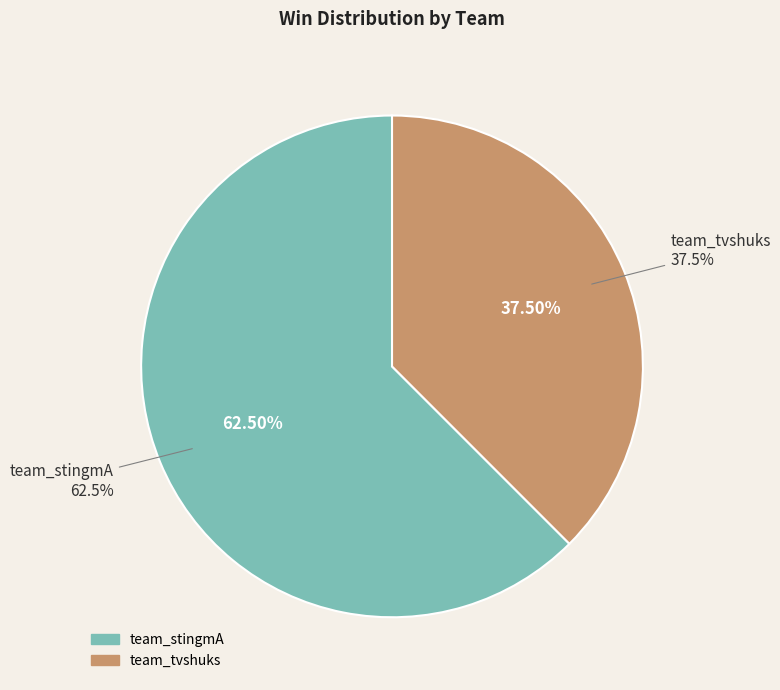

How many segments does this pie chart have?

2